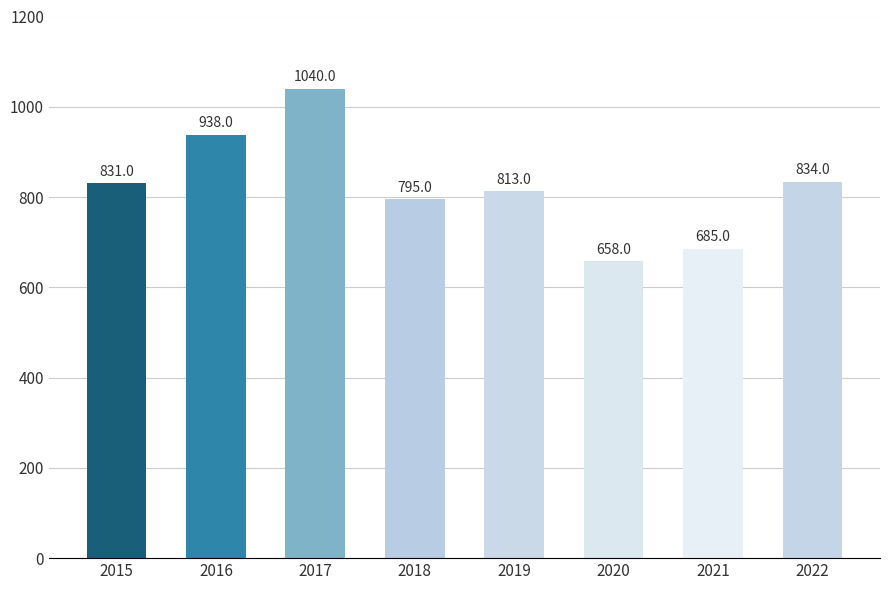

Reading left to right, what are all the values shown in this chart?

2015=831	2016=938	2017=1040	2018=795	2019=813	2020=658	2021=685	2022=834